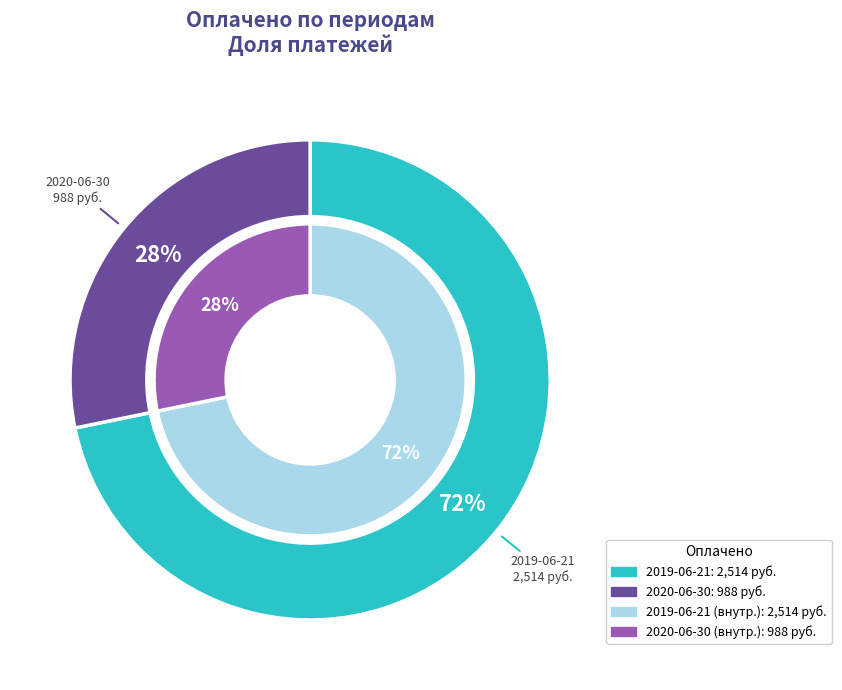

What percentage is the 2020-06-30 slice, to the nearest percent?

28%